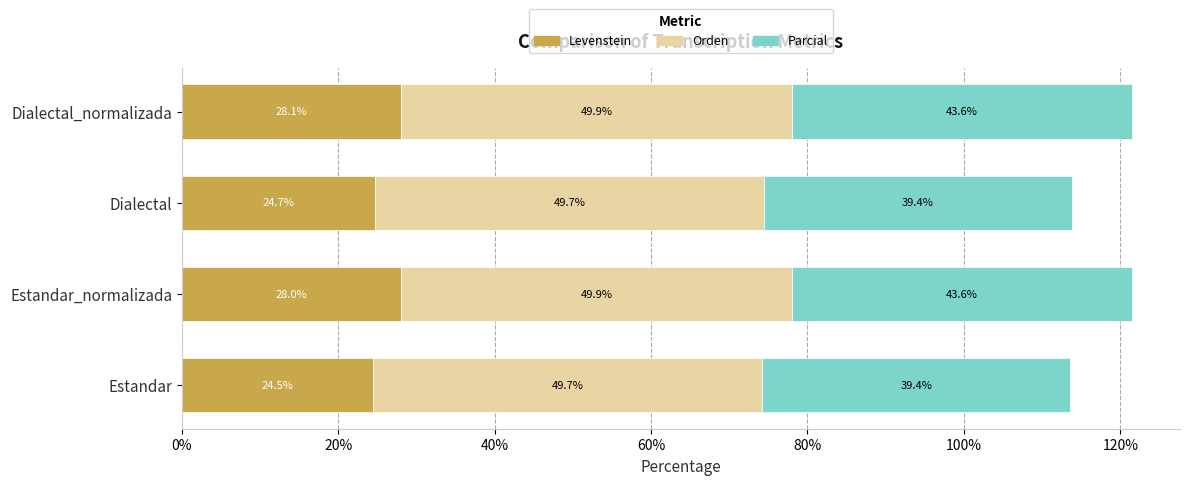

Is it true that Levenstein equals 28.1 at Dialectal_normalizada?

True